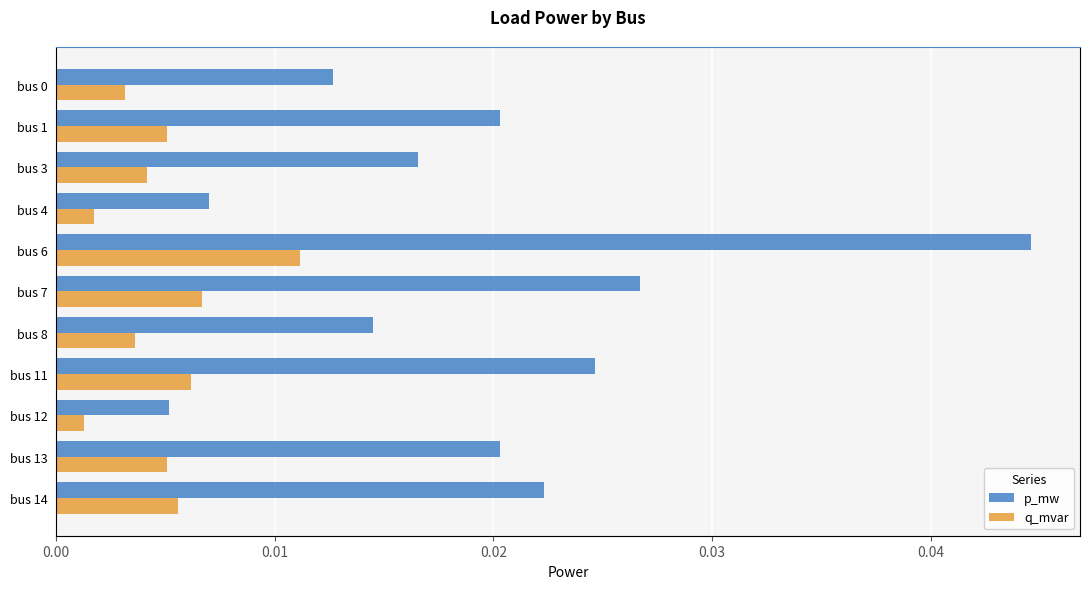

Are the bars grouped side by side (vs. stacked)?

Yes